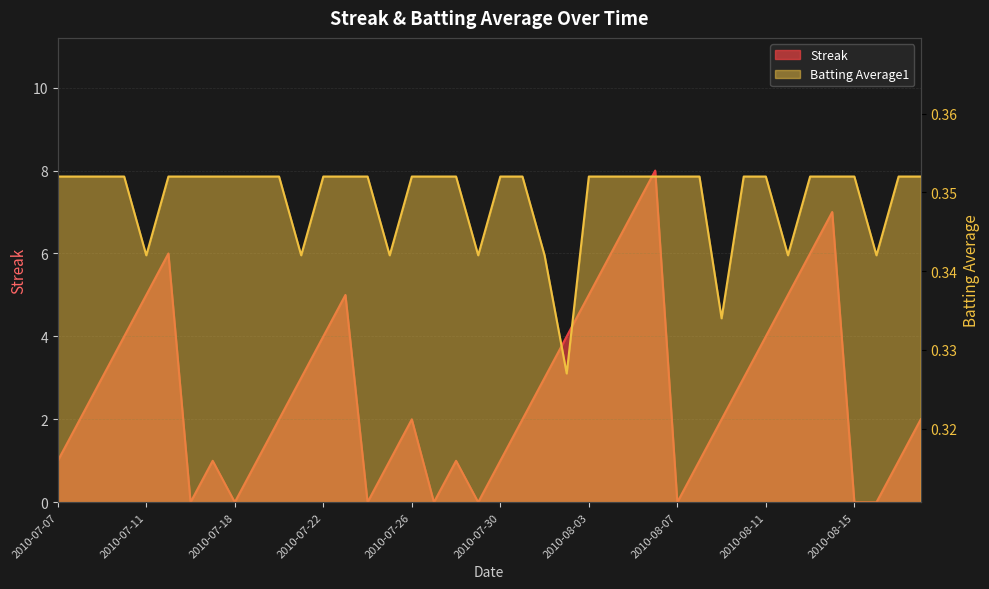

True or false: Streak and Batting Average1 cross at least once.

True